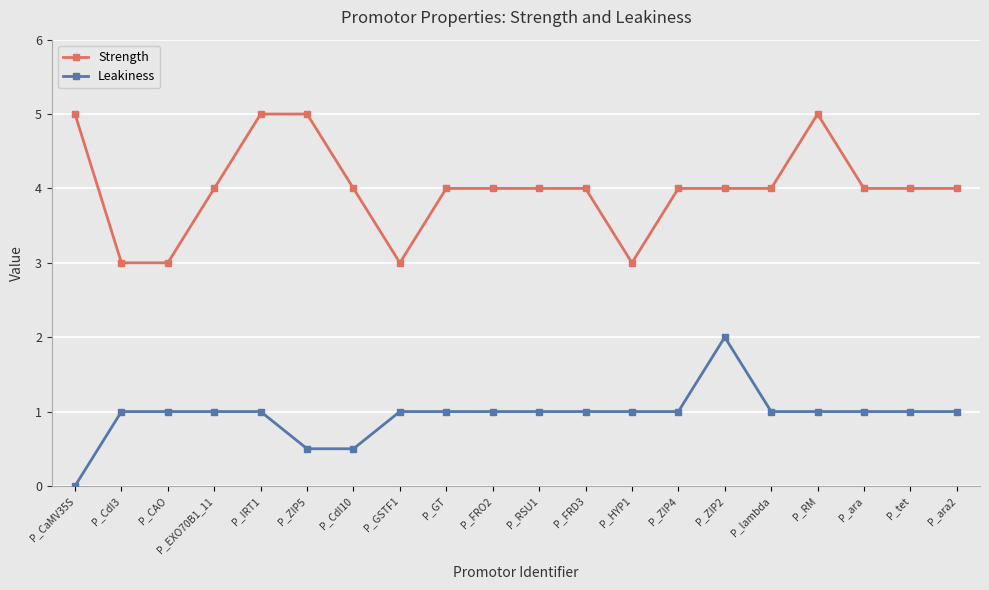

At P_EXO70B1_11, list the series in order from largest to smallest.

Strength, Leakiness